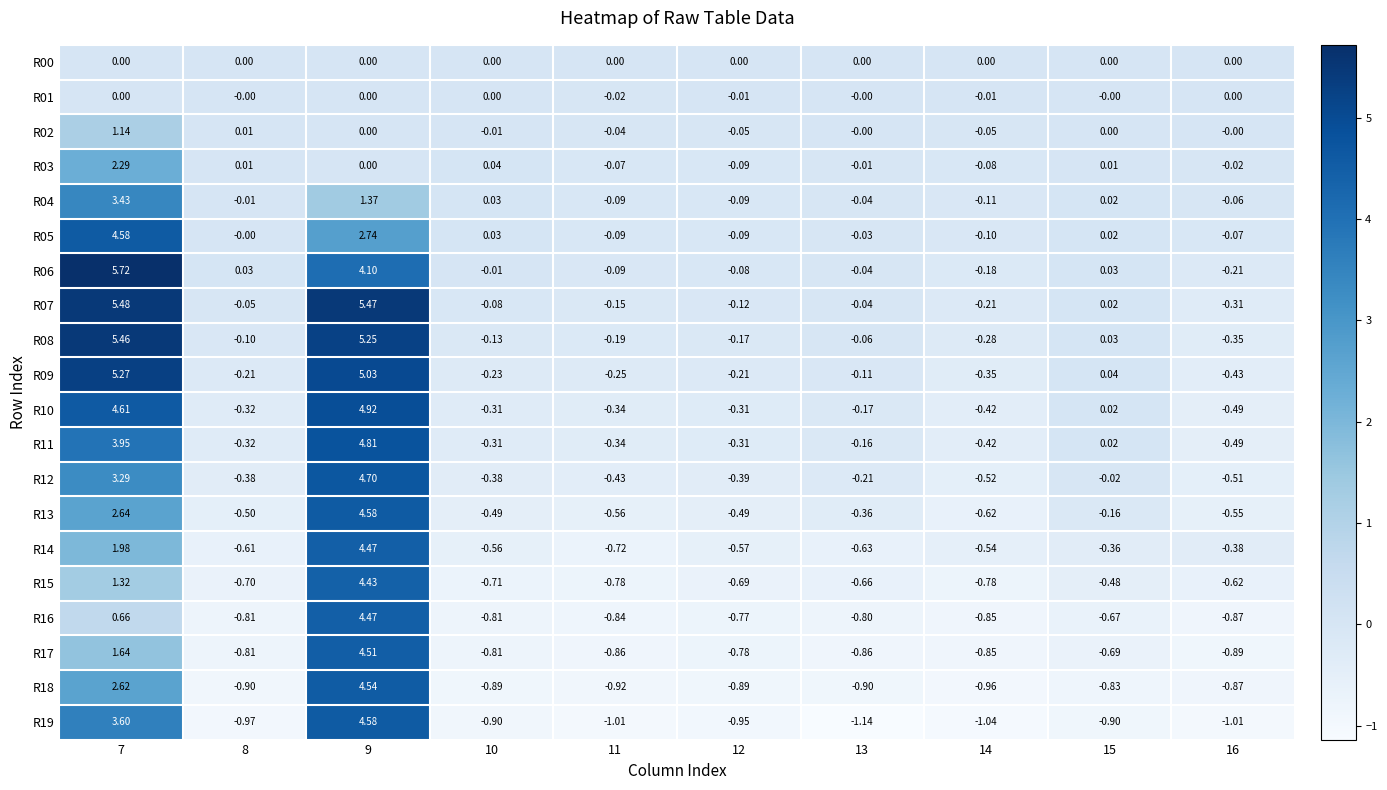

How many negative values does the R13 series have?

8